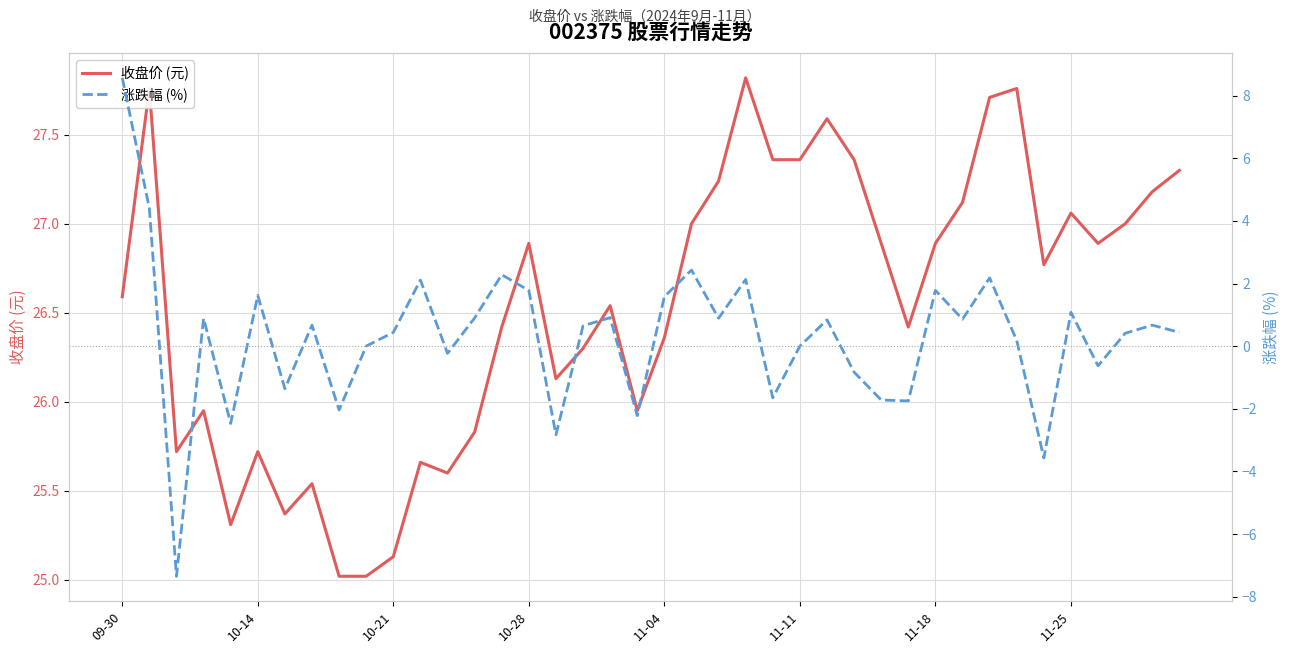

What is the difference between the maximum and minimum values in the 涨跌幅 (%) series?

15.9